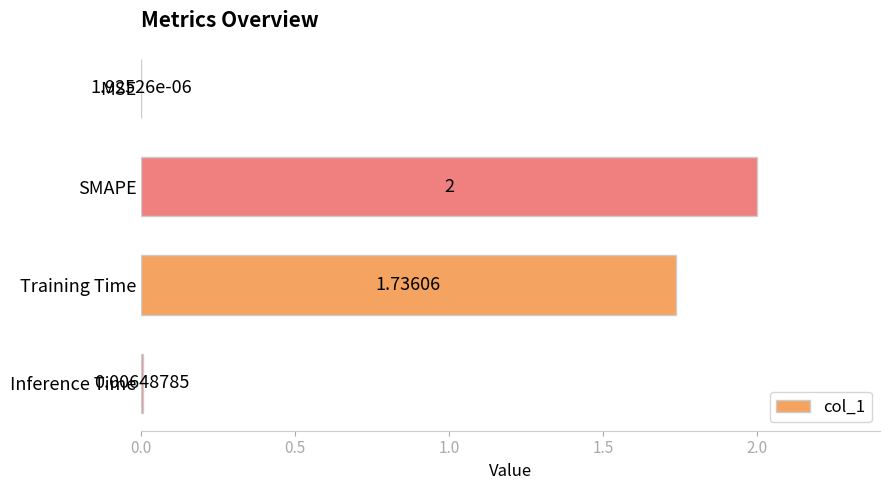

Which has a higher value, Training Time or Inference Time?

Training Time